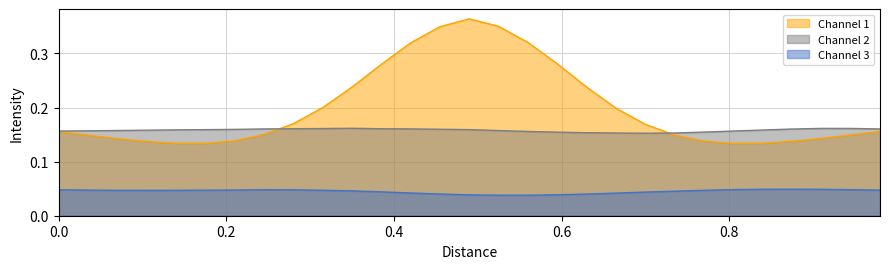

Count the Channel 3 values in the range 0 to 1.

29